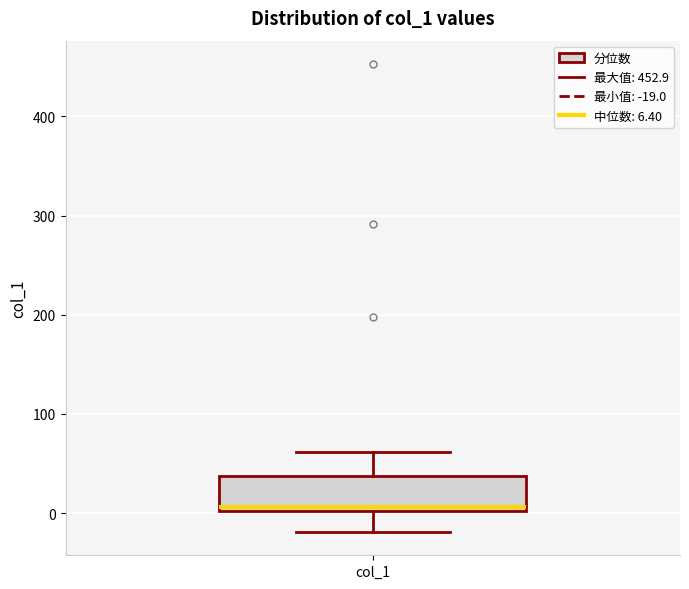

Transcribe this box plot: give where the median line is, the range the box spans, and where the two whiskers end, as read against the y-axis. The values are not printed on the chart, so give them approximately, as read against the axis.

median 10, box 0 to 40, whiskers -20 to 60